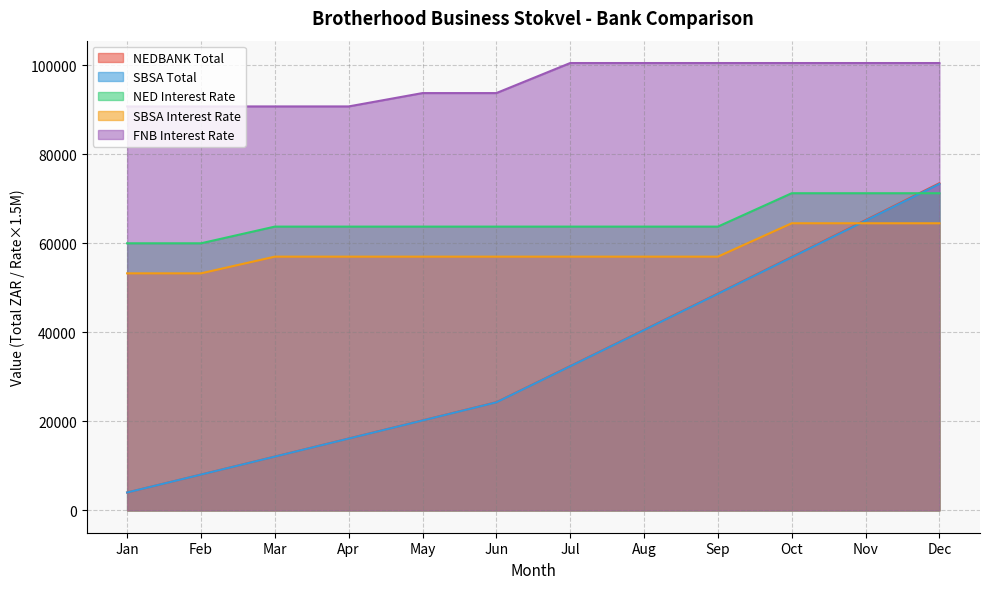

Which series has the widest spread of values?

NEDBANK Total